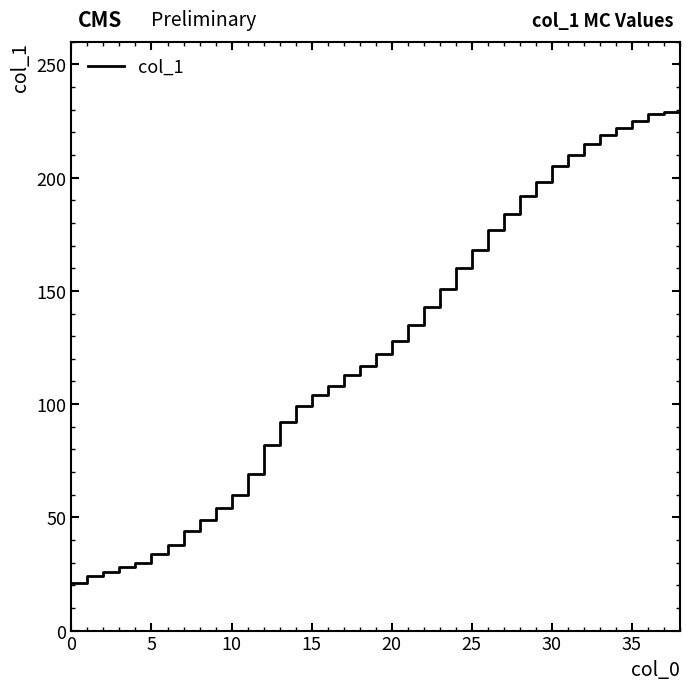

What is the difference between the maximum and minimum values?

209